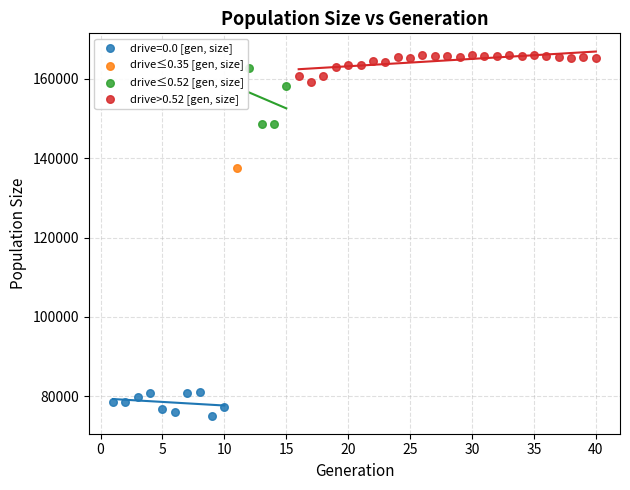

What are all the series names shown in the legend?

drive=0.0 [gen, size], drive≤0.35 [gen, size], drive≤0.52 [gen, size], drive>0.52 [gen, size]